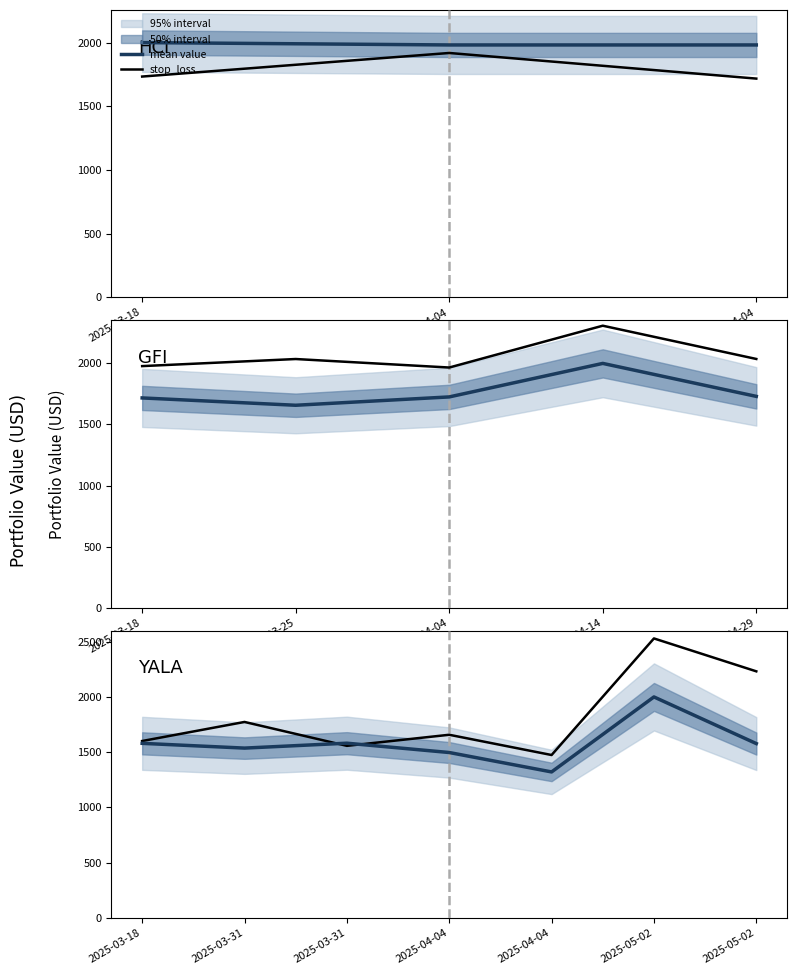

What is the value of the stop_loss point at the 2nd from the left?

1773.7